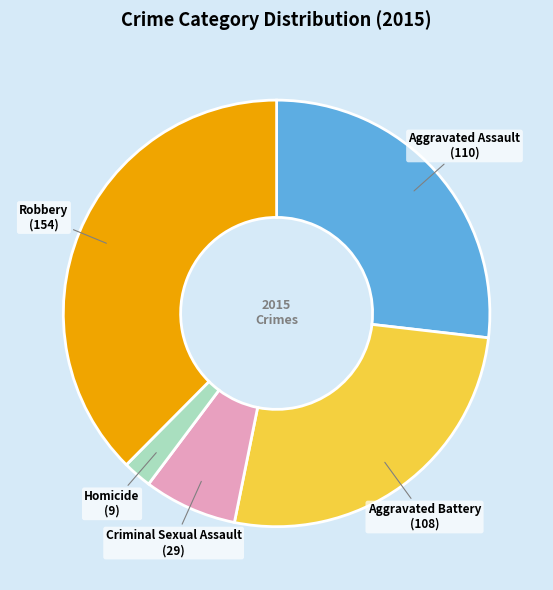

Does any single category account for the majority?

No